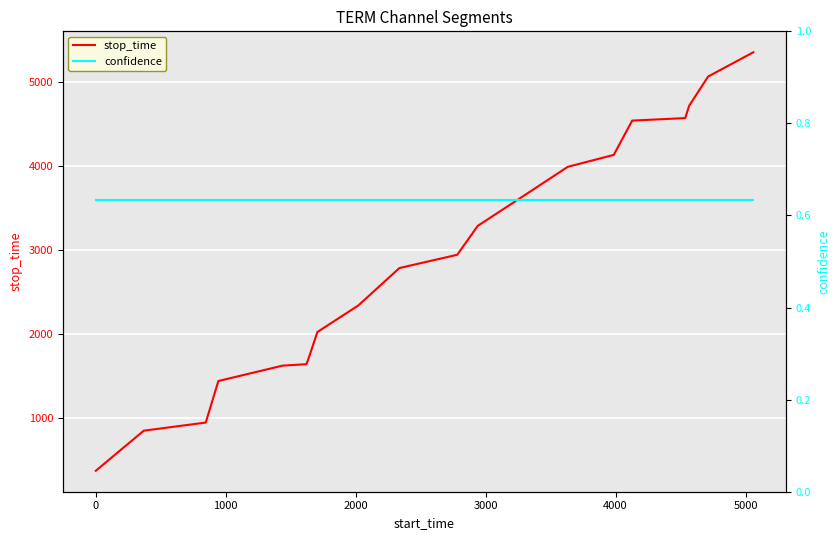

What are all the series names shown in the legend?

stop_time, confidence